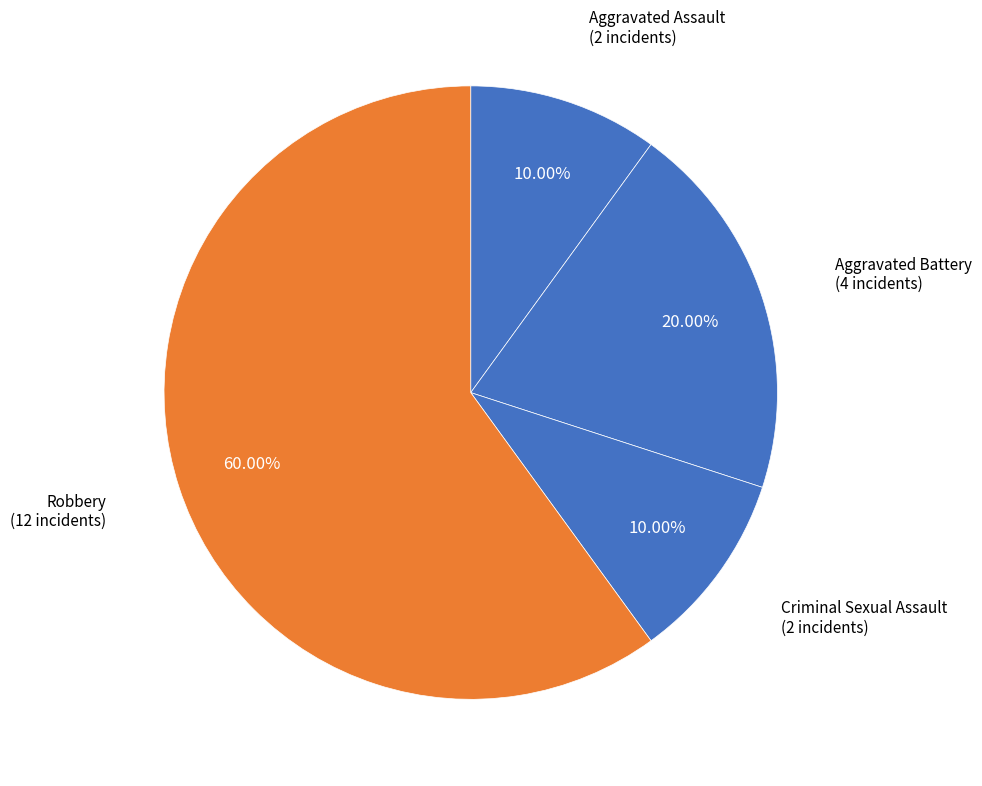

True or false: Aggravated Battery accounts for 34% of the total.

False